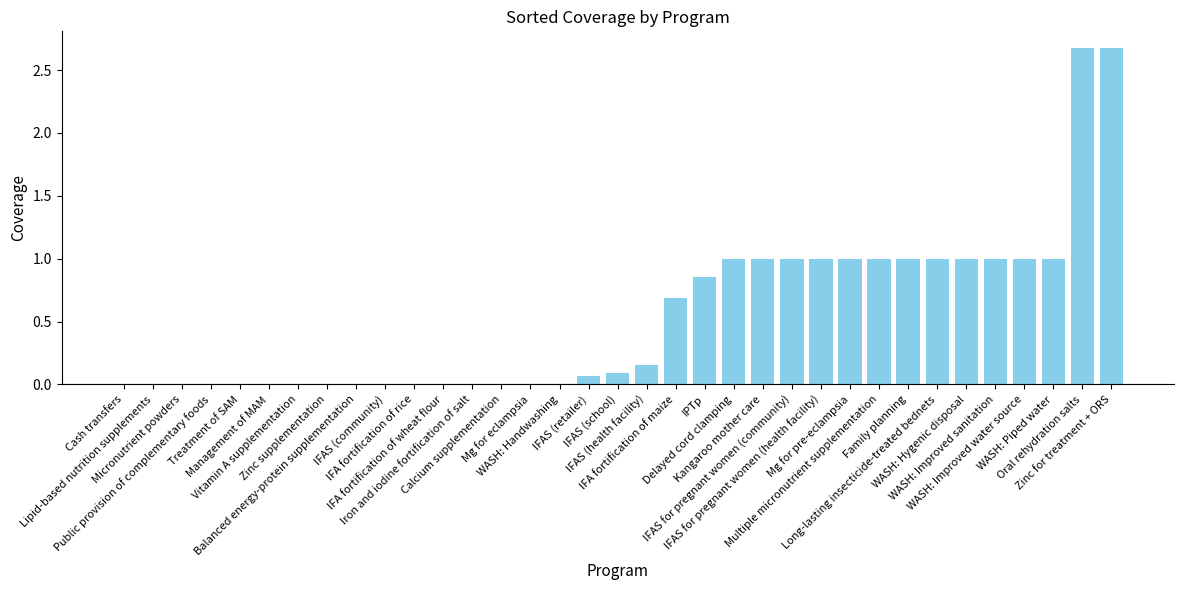

What is the sum of all values?

19.2